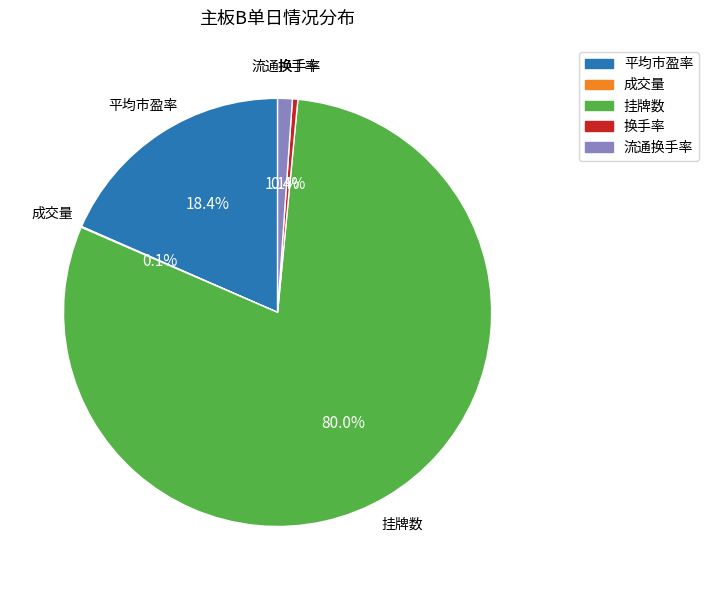

How much of the chart is everything except 挂牌数?

20.0%